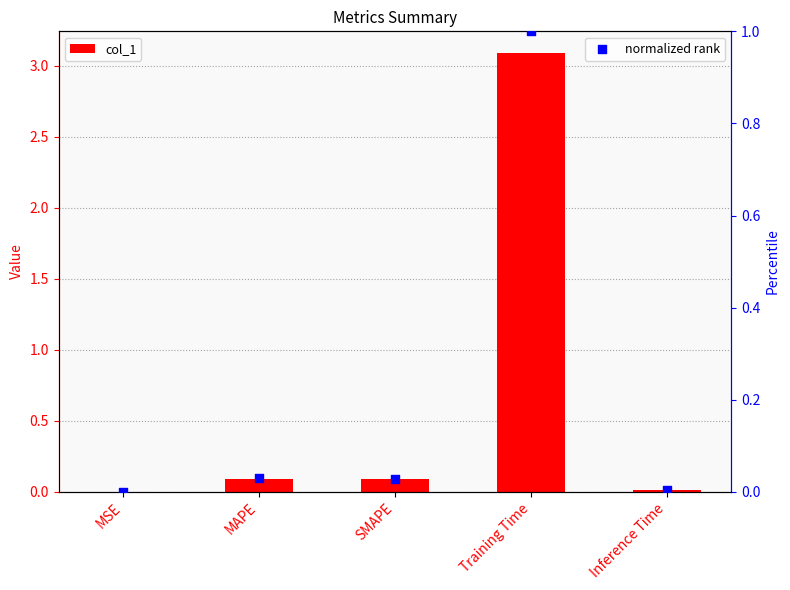

At how many categories does at least one series exceed 0?

5